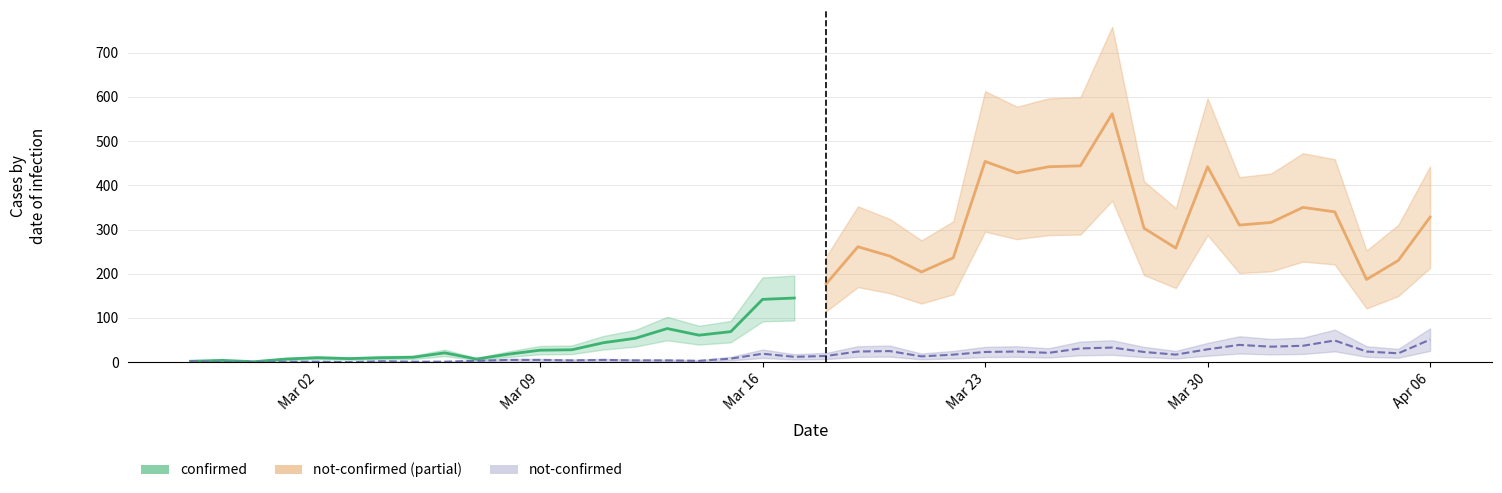

How many data points does each series have?

40